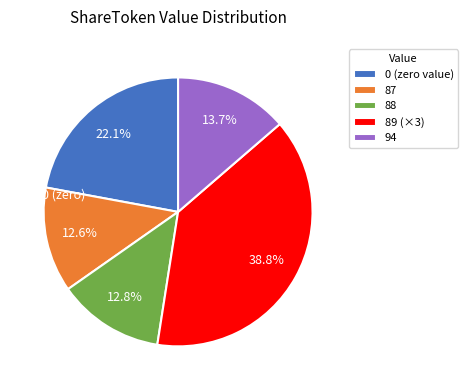

To the nearest percent, what is the difference between the largest and smallest slice percentages?

26%